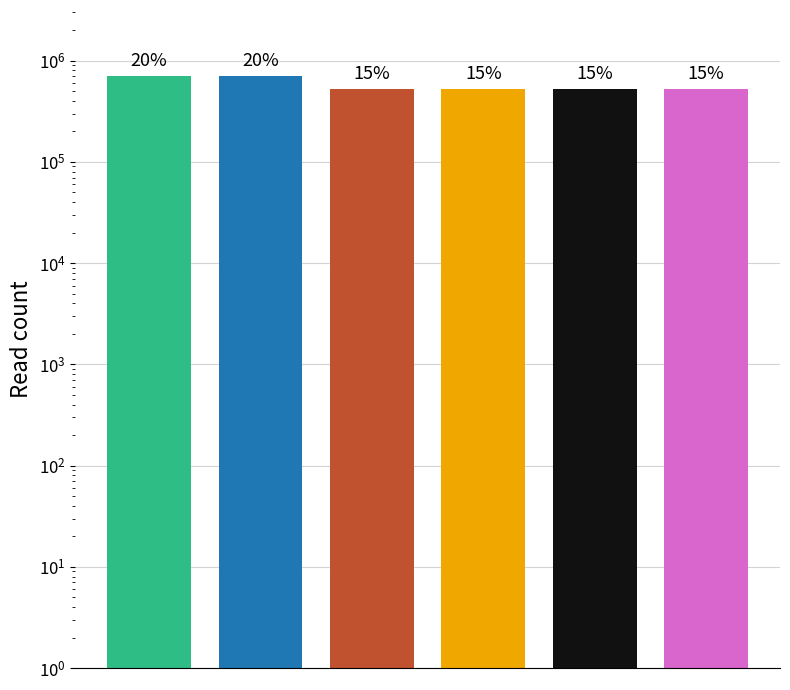

Reading right to left, what are all the values shown in this chart?

527019	527020	527021	527022	704284	704288